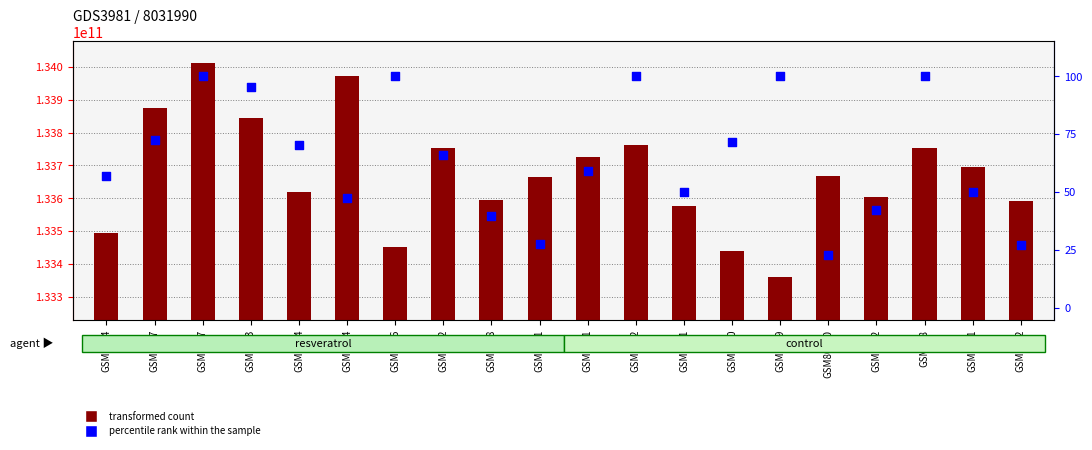

At how many categories does at least one series exceed 4010807262?

20